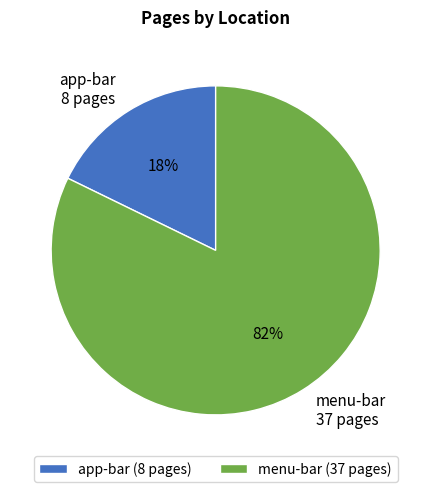

Which has a higher value, menu-bar or app-bar?

menu-bar